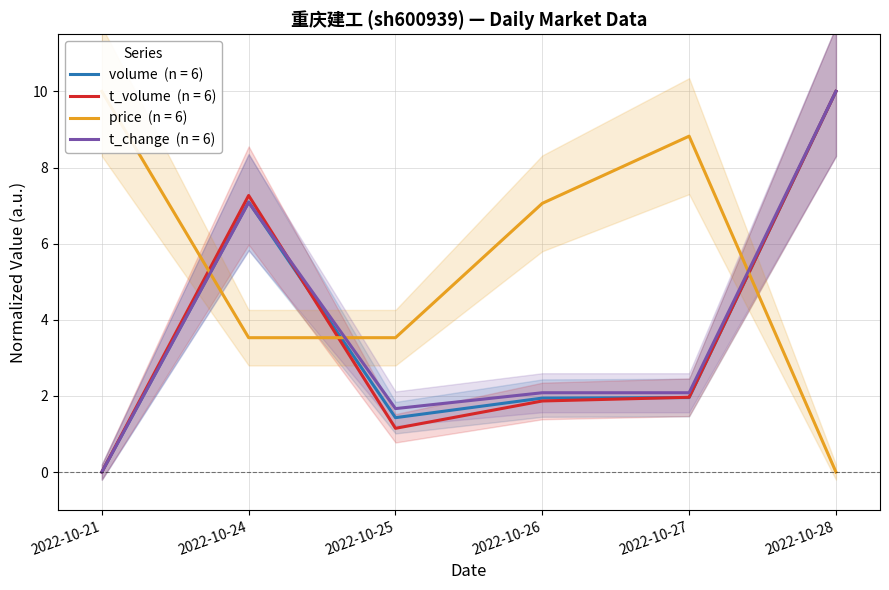

Which category has the lowest value in the t_volume series?

2022-10-21